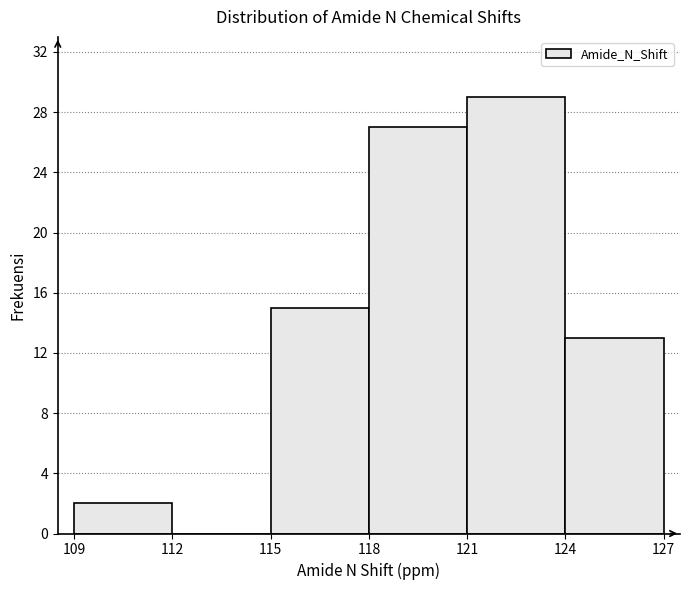

Which range on the x-axis has the tallest bar?

121 to 124